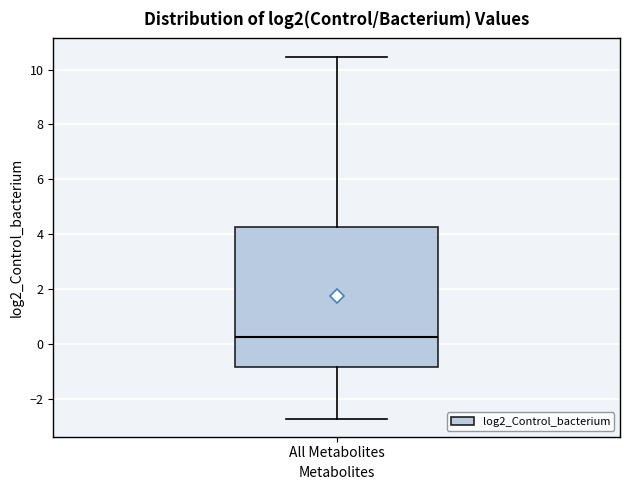

Read this box plot against the y-axis: the position of the median line, the range covered by the box, and the ends of both whiskers. The values are not printed on the chart, so give them approximately, as read against the axis.

median 0.2, box -0.8 to 4.2, whiskers -2.8 to 10.4